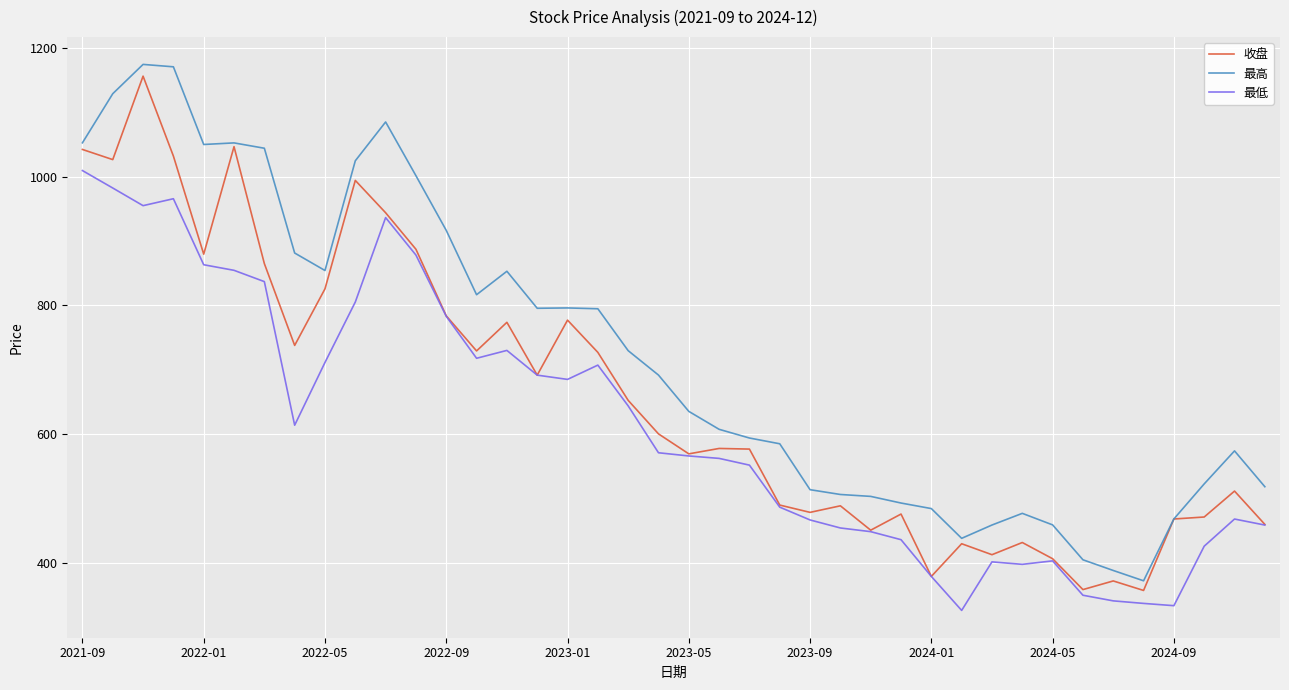

Which series has the largest total across all categories?

最高